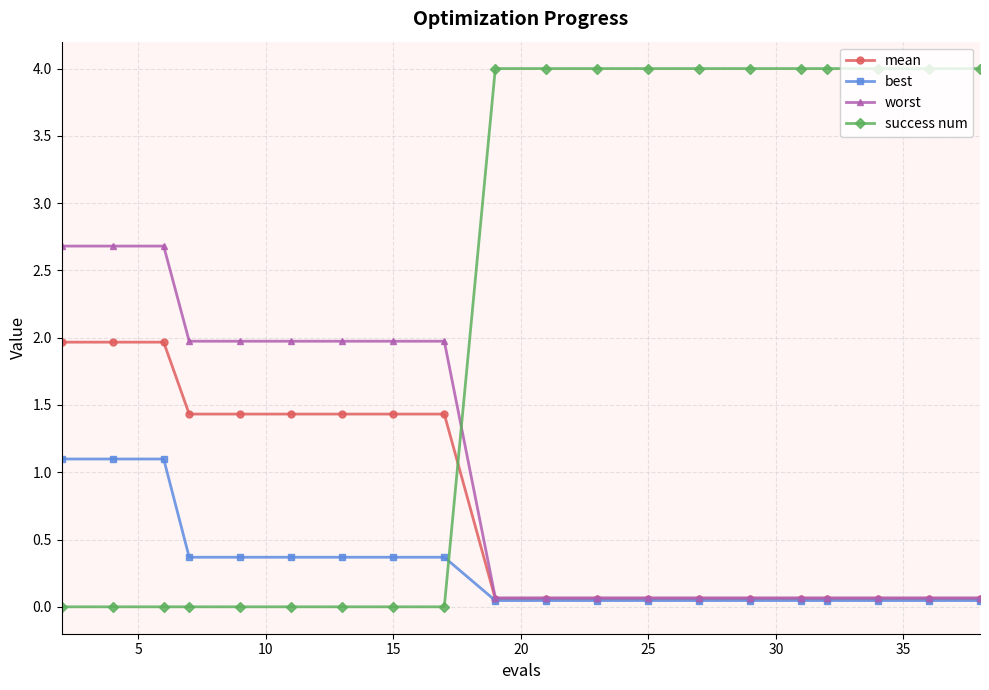

What is the highest value of the worst series?

2.7